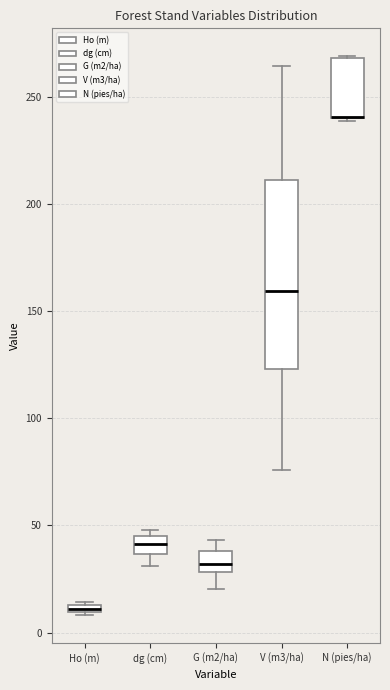

Where is the lower edge of the box for Ho (m) on the y-axis? The values are not printed on the chart, so give them approximately, as read against the axis.

10